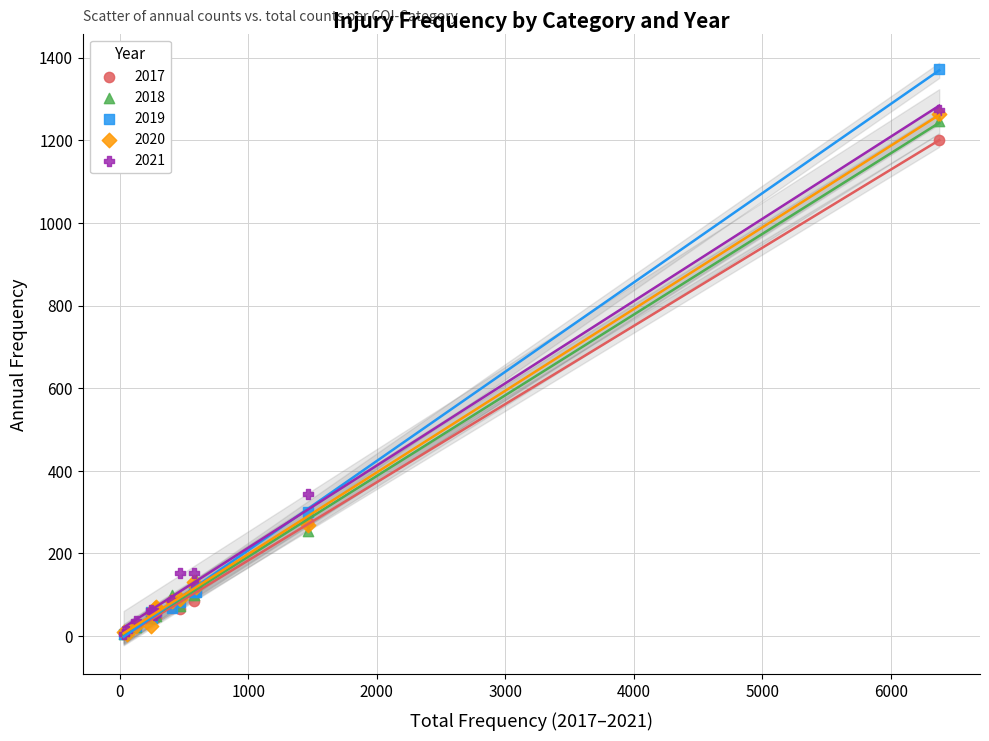

Across all series, what Y value is closest to 688?

345